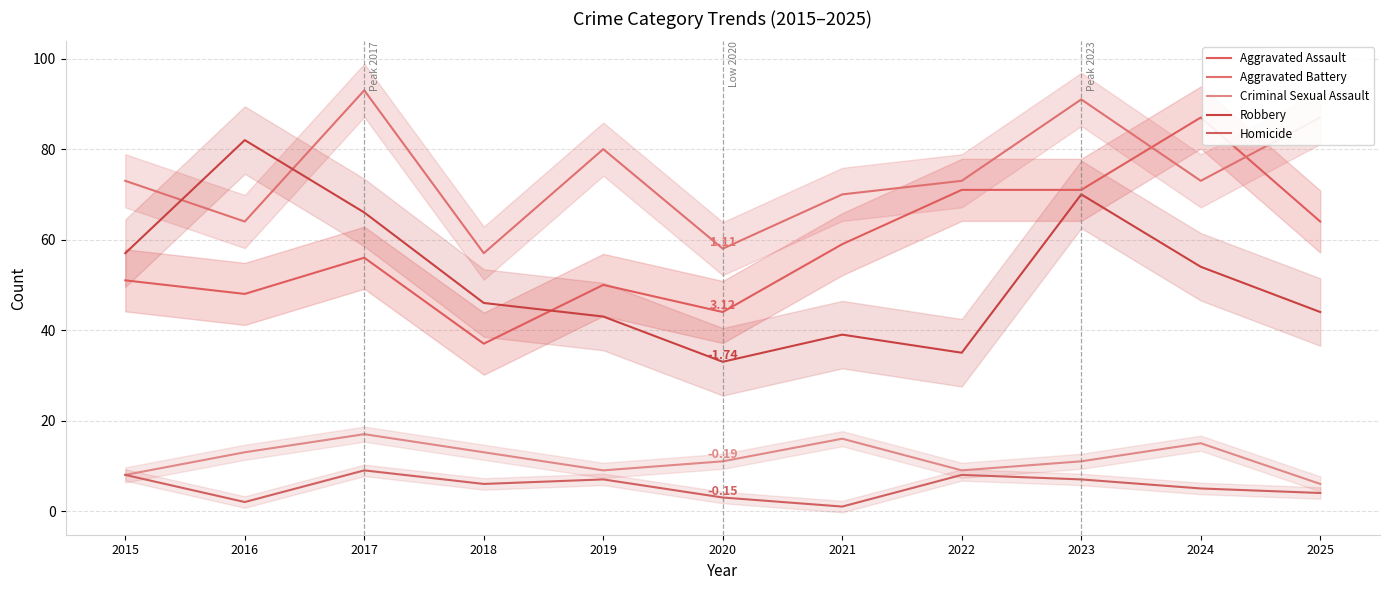

Reading right to left, extract all data points from this chart.

Aggravated Assault: 2025=64	2024=87	2023=71	2022=71	2021=59	2020=44	2019=50	2018=37	2017=56	2016=48	2015=51
Aggravated Battery: 2025=87	2024=73	2023=91	2022=73	2021=70	2020=58	2019=80	2018=57	2017=93	2016=64	2015=73
Criminal Sexual Assault: 2025=6	2024=15	2023=11	2022=9	2021=16	2020=11	2019=9	2018=13	2017=17	2016=13	2015=8
Robbery: 2025=44	2024=54	2023=70	2022=35	2021=39	2020=33	2019=43	2018=46	2017=66	2016=82	2015=57
Homicide: 2025=4	2024=5	2023=7	2022=8	2021=1	2020=3	2019=7	2018=6	2017=9	2016=2	2015=8